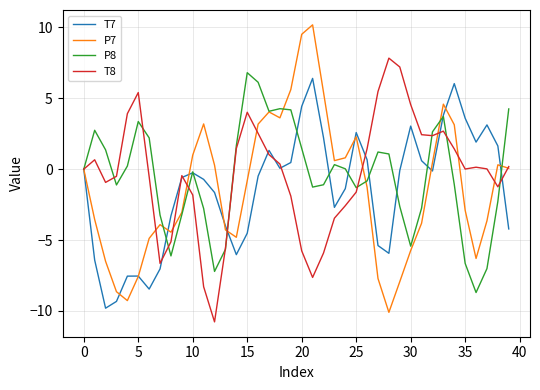

What is the highest value of the T7 series?

6.4